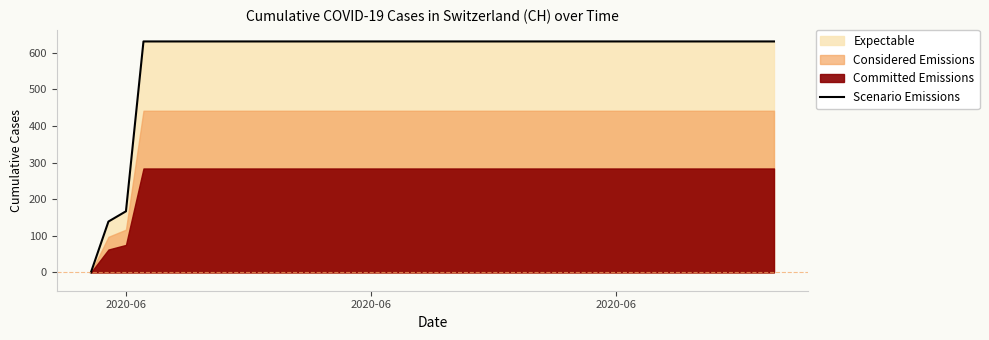

Does the chart have visible grid lines?

No